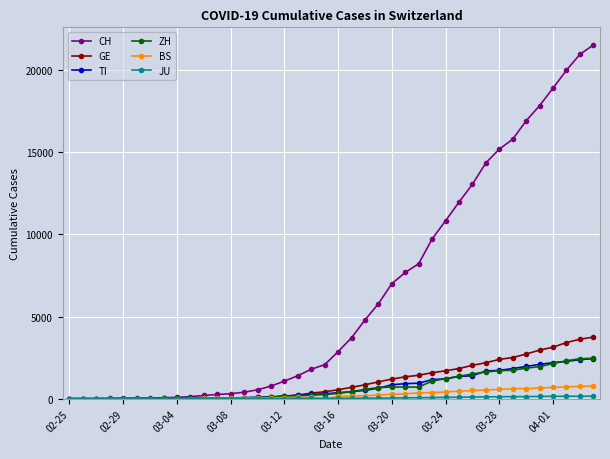

What is the average value of the TI series?

743